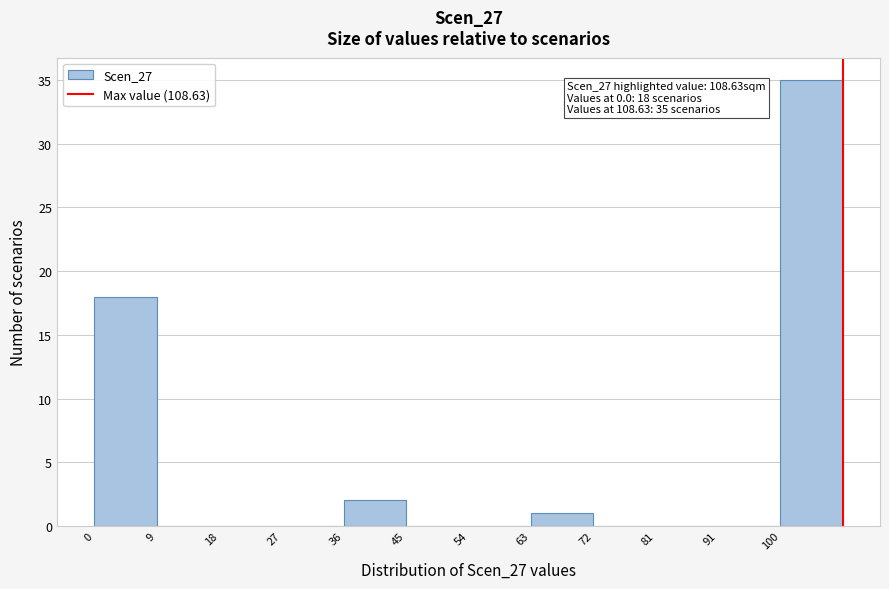

Which range on the x-axis has the tallest bar?

100 to 109